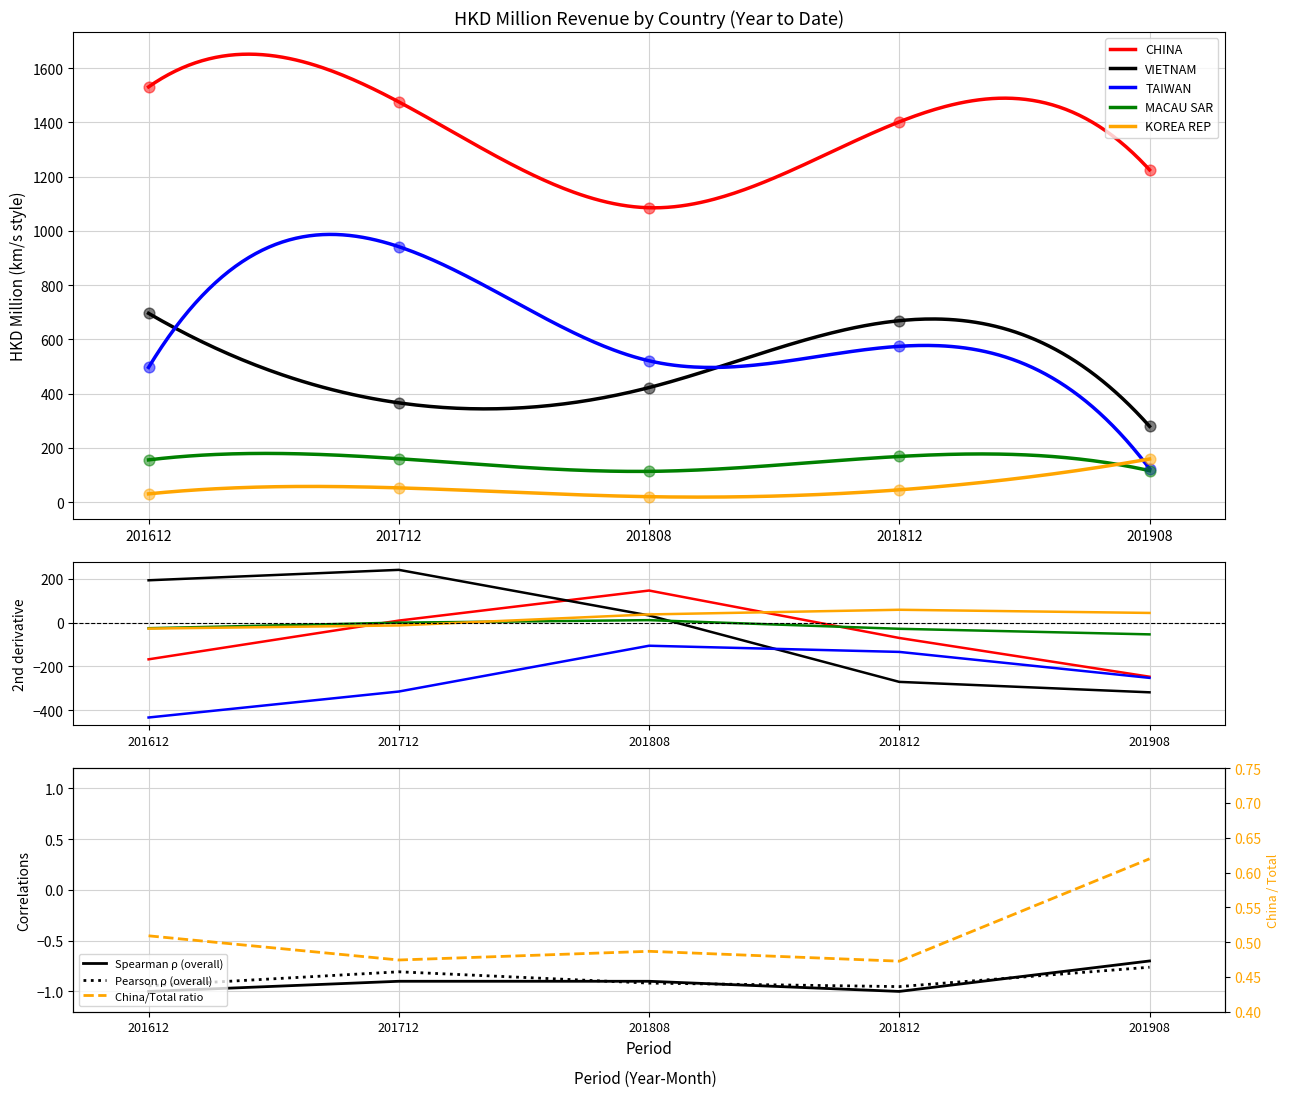

At how many categories does at least one series exceed 744?

5